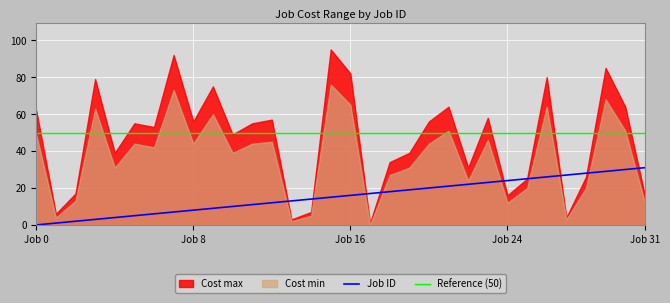

Between 12 and 24, which series saw the biggest shift?

Cost max